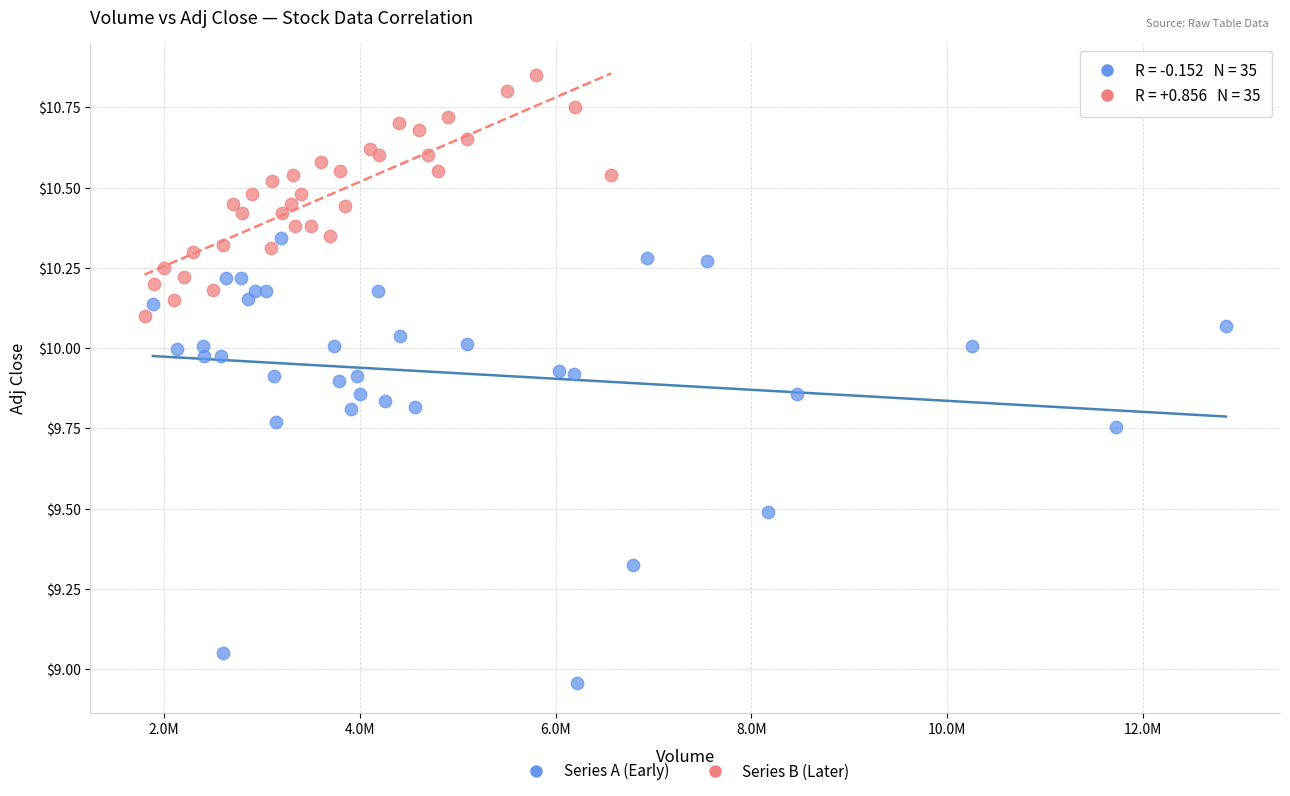

Which series reaches the minimum Y coordinate?

Series A (Early)